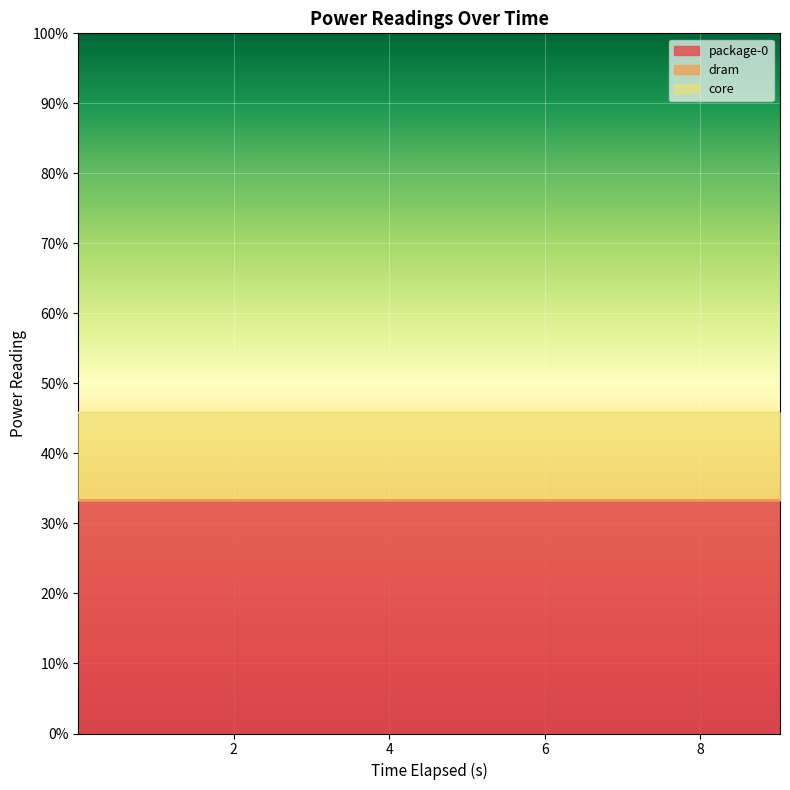

Which has a higher value, 0.00116382 or 1.003566696?

1.003566696